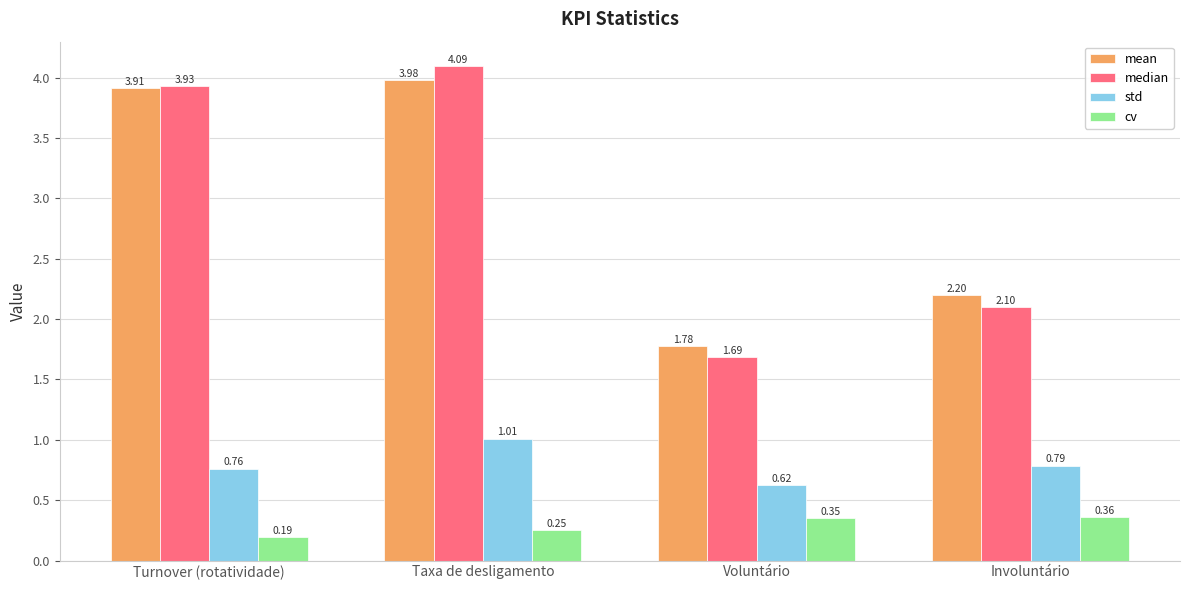

At how many categories does at least one series exceed 2?

3